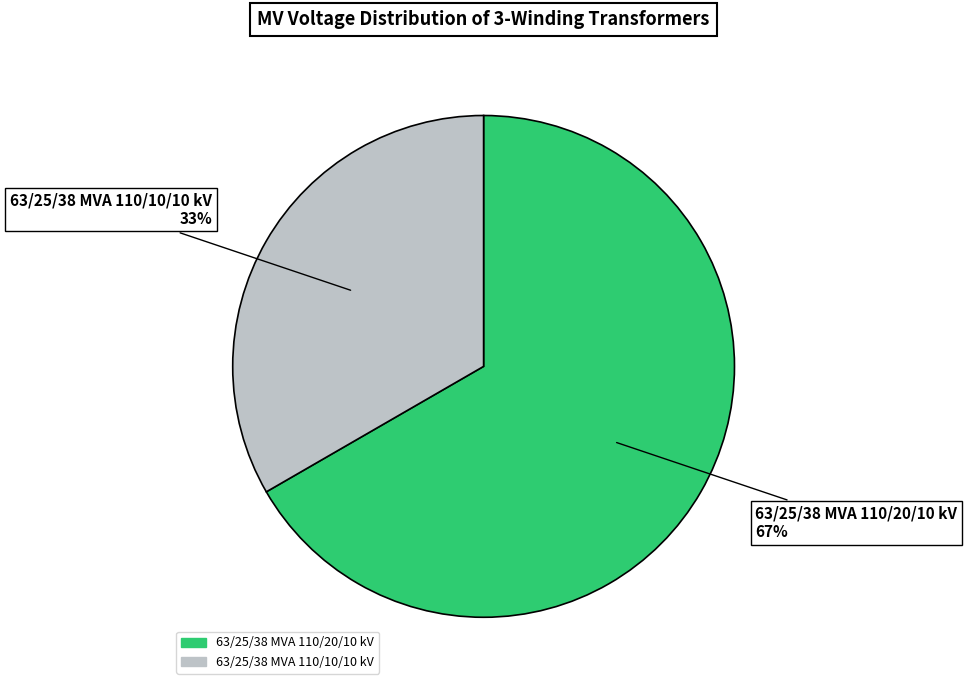

Does 63/25/38 MVA 110/10/10 kV represent more than half of the total?

No